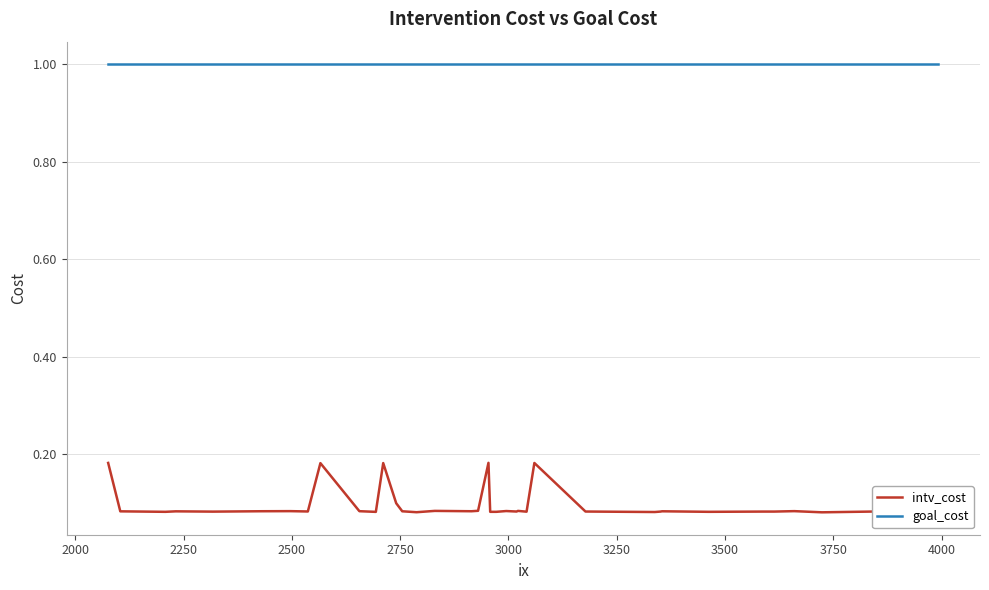

What is the maximum value shown in the chart?

1.0